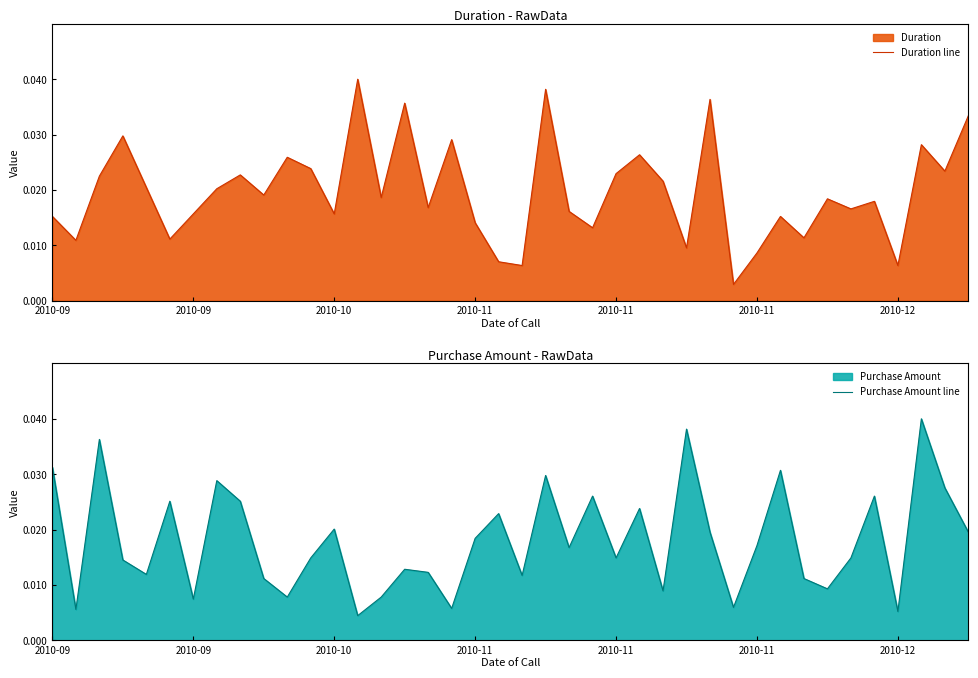

Which series has the largest range (max minus min)?

Duration line